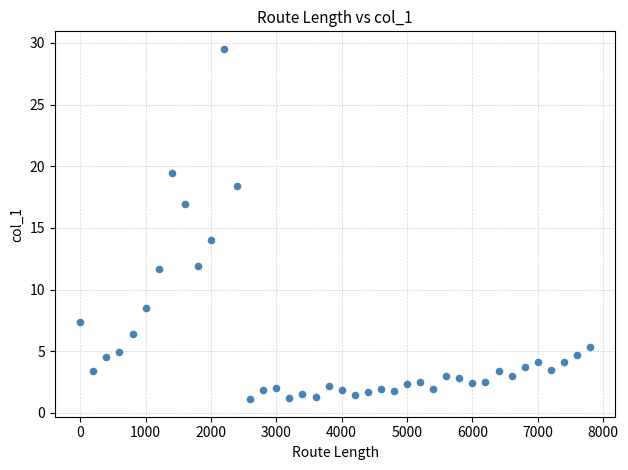

What is the range of X values (max minus min)?

7800.0